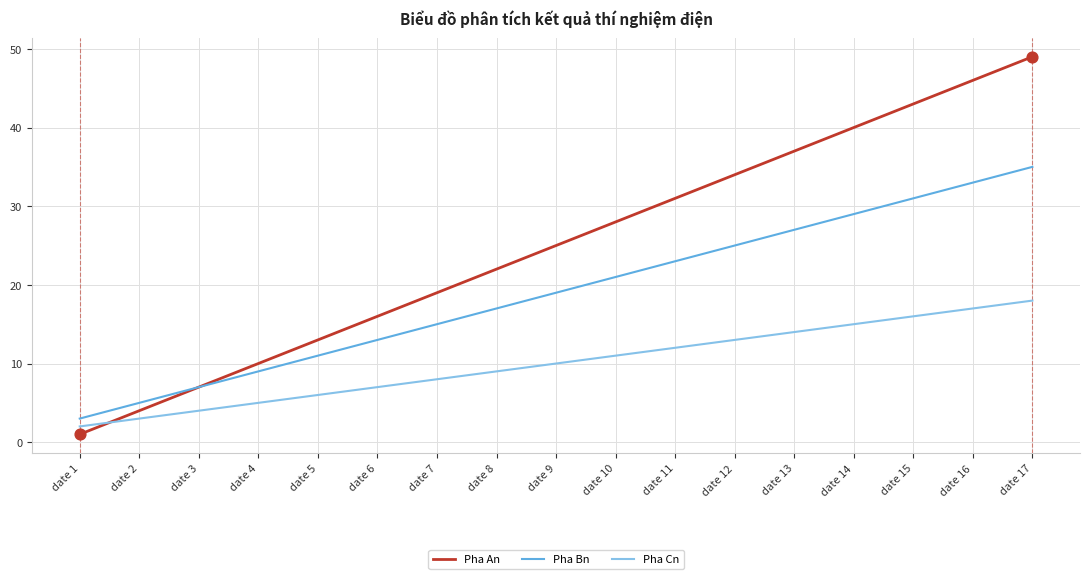

What are all the series names shown in the legend?

Pha An, Pha Bn, Pha Cn